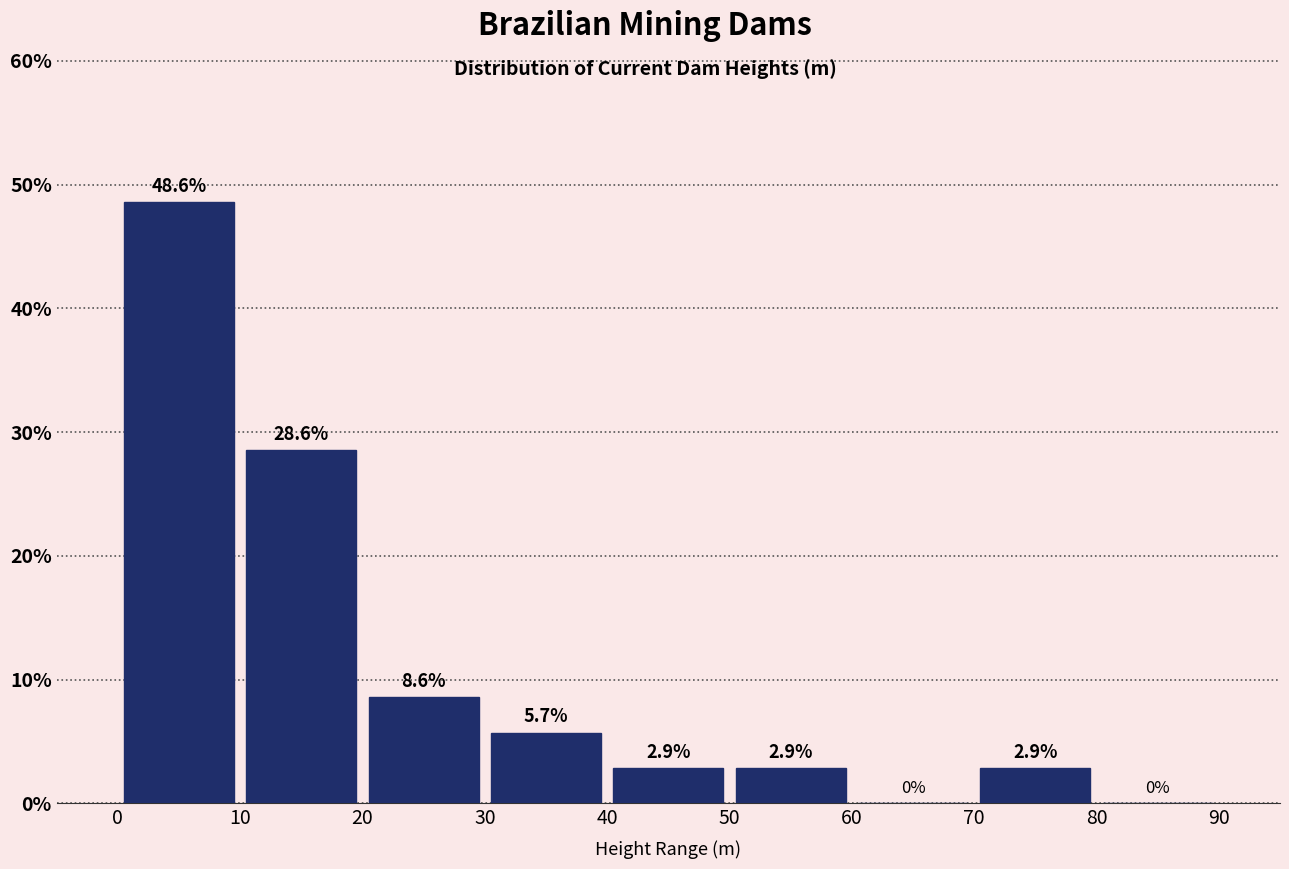

How tall is the bar that spans 0 to 10 on the x-axis?

48.6